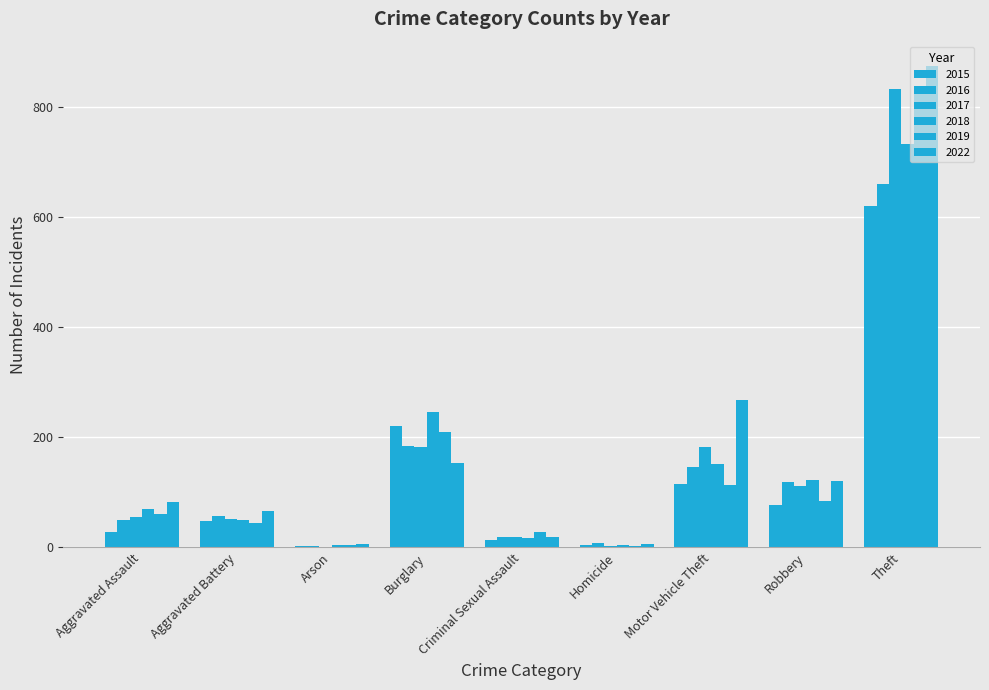

Does the chart contain stacked bars?

No